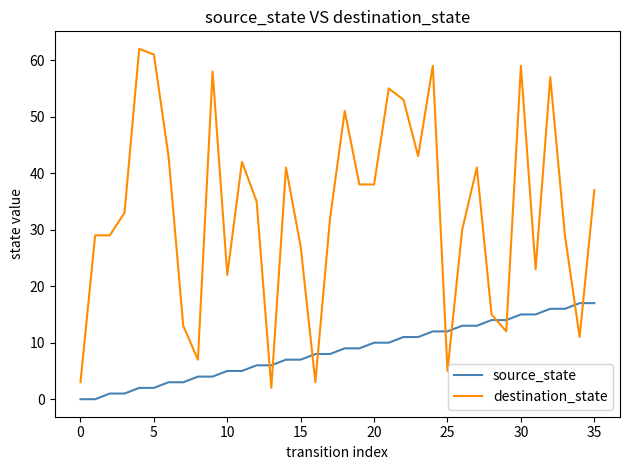

What is the greatest value displayed?

62